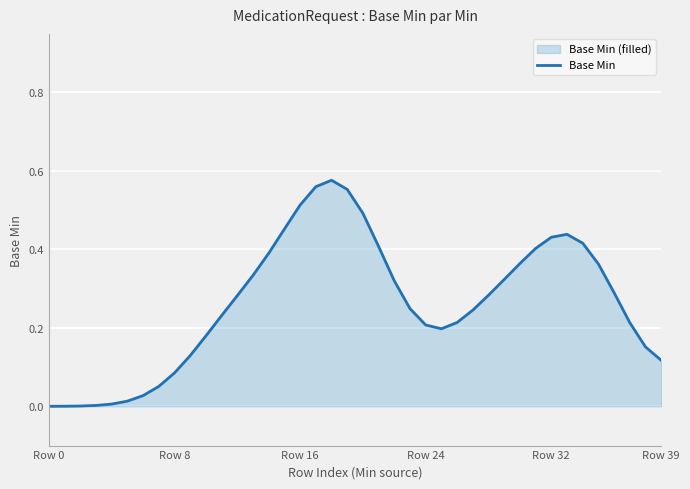

What is the value of the 39th point from the left?

0.2